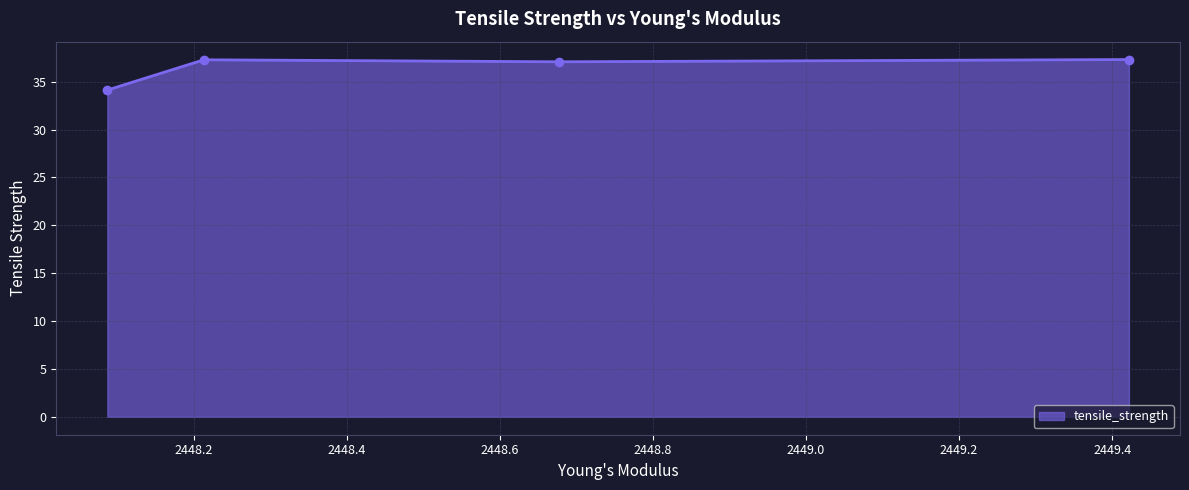

What is the maximum value shown in the chart?

37.3